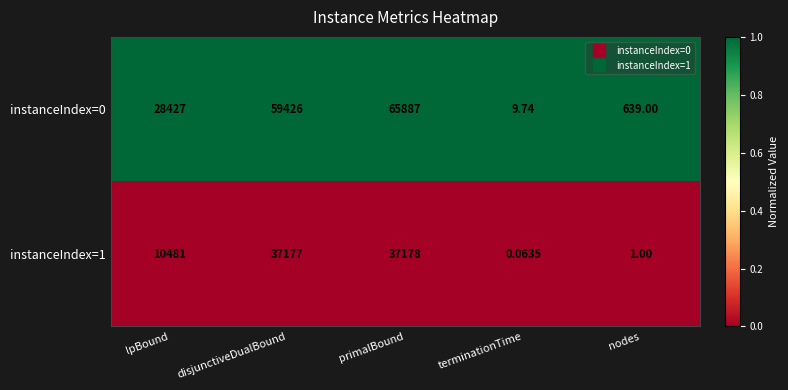

Which category has the lowest value across all series?

terminationTime